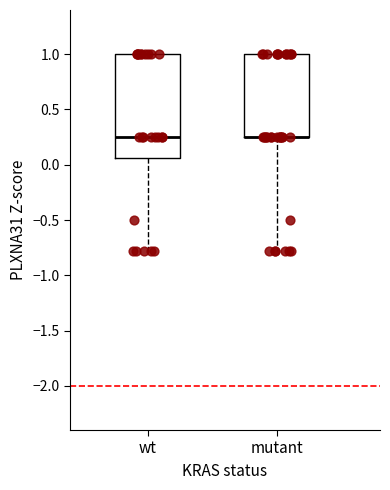

Where does the lower whisker of the box for wt end on the y-axis? The values are not printed on the chart, so give them approximately, as read against the axis.

-0.80